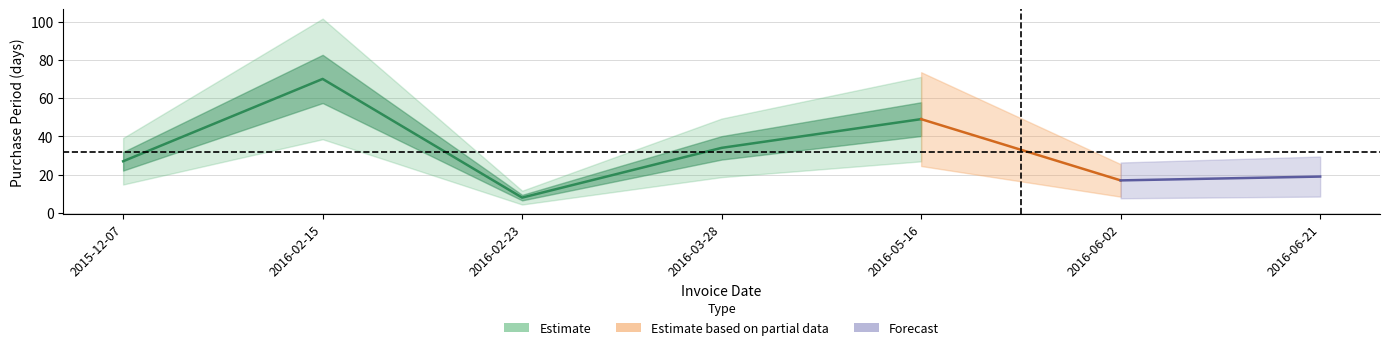

What is the label of the 3rd point from the right?

2016-05-16